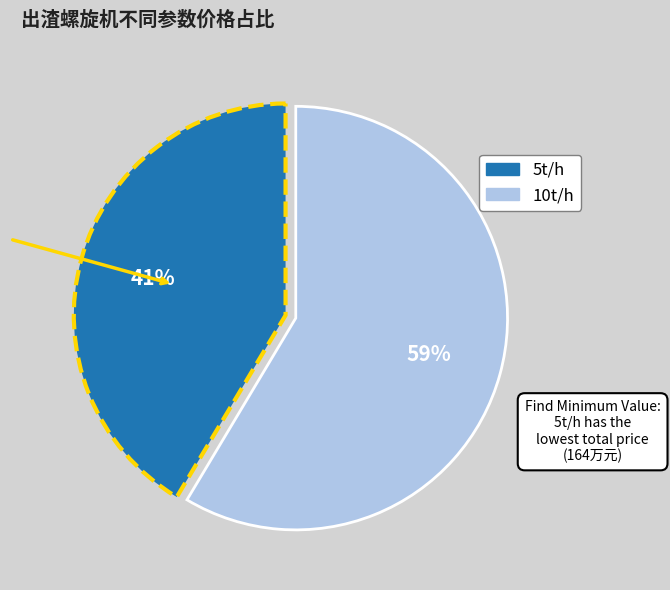

What is the ratio of the value at 10t/h to the value at 5t/h?

1.4